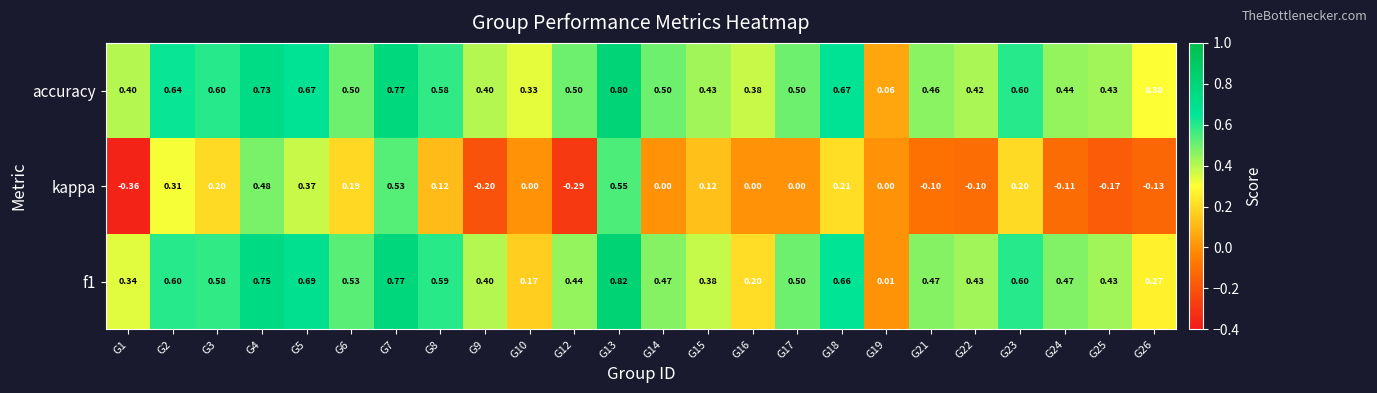

What is the total value across all series at G21?

0.8